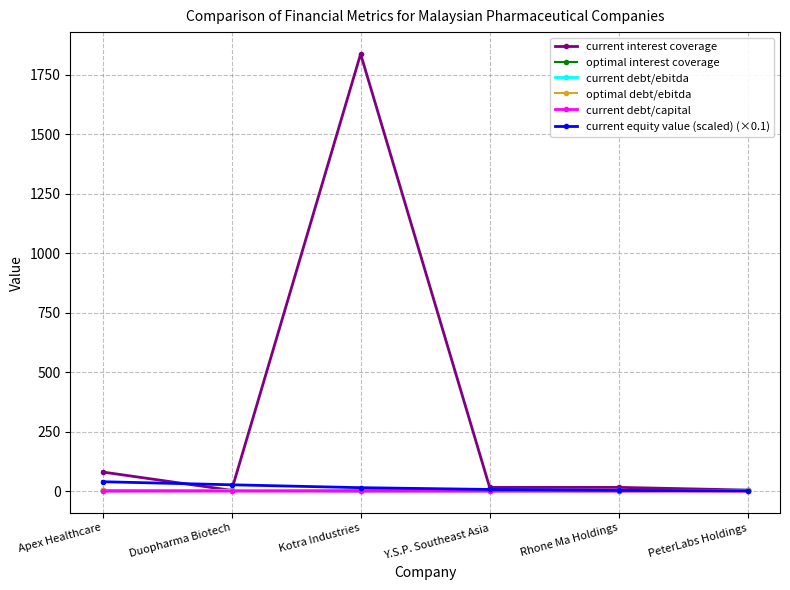

What is the approximate value of current interest coverage at Duopharma Biotech?

3.5